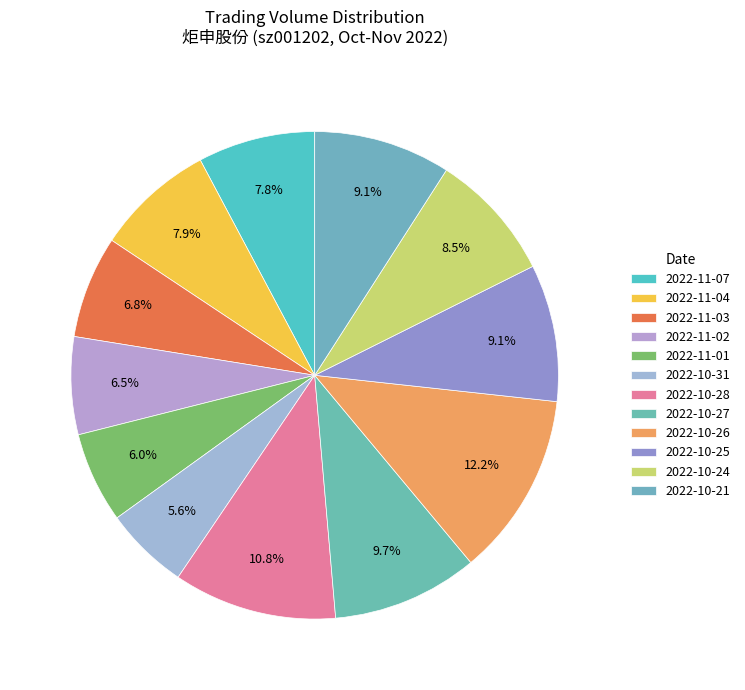

Is it true that 2022-11-07 is 8% of the pie?

True